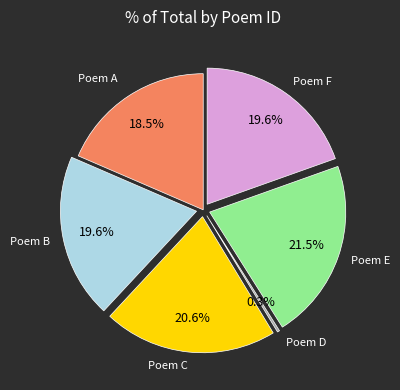

What percentage do Poem C and Poem E together represent?

42.1%